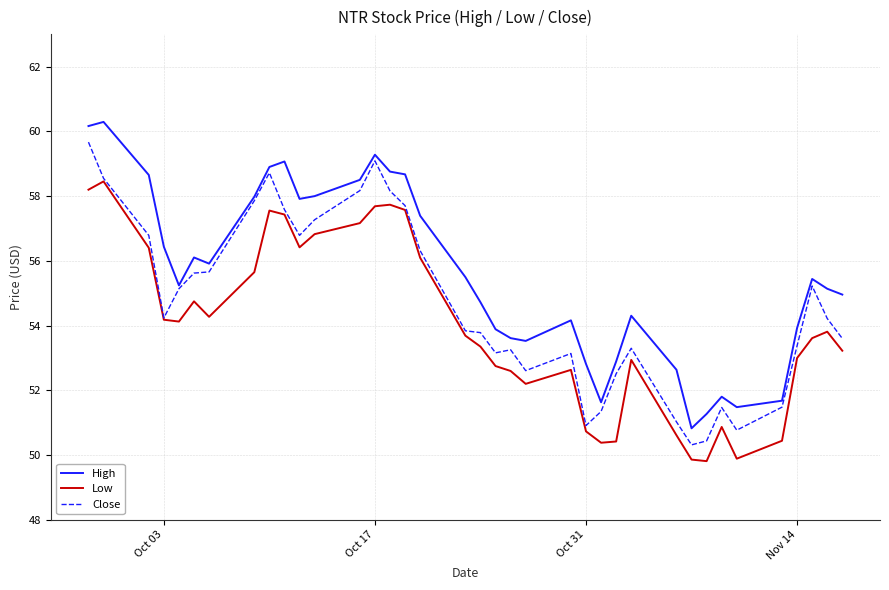

List the series in order of their overall mean, highest first.

High, Close, Low